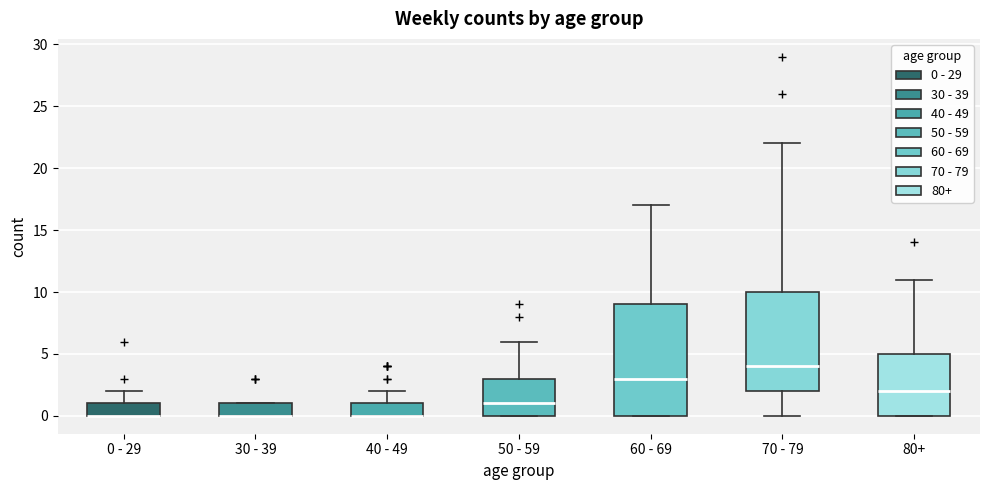

Comparing the boxes themselves (not the whiskers), which one is the tallest?

60 - 69